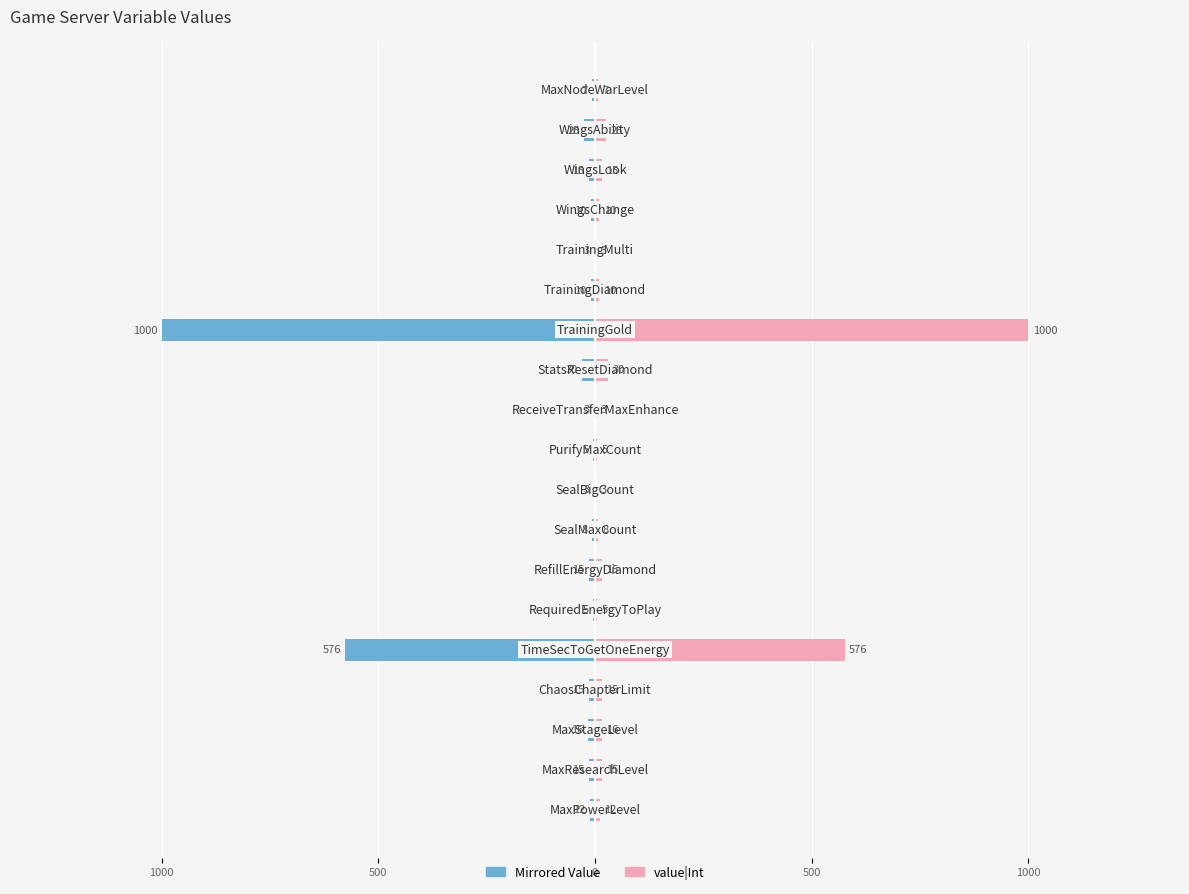

Reading left to right, transcribe all the data shown in this chart.

value|Int: 12	15	16	15	576	5	15	8	3	5	3	30	1000	10	3	10	15	25	7
value|Int (mirrored): -12	-15	-16	-15	-576	-5	-15	-8	-3	-5	-3	-30	-1000	-10	-3	-10	-15	-25	-7